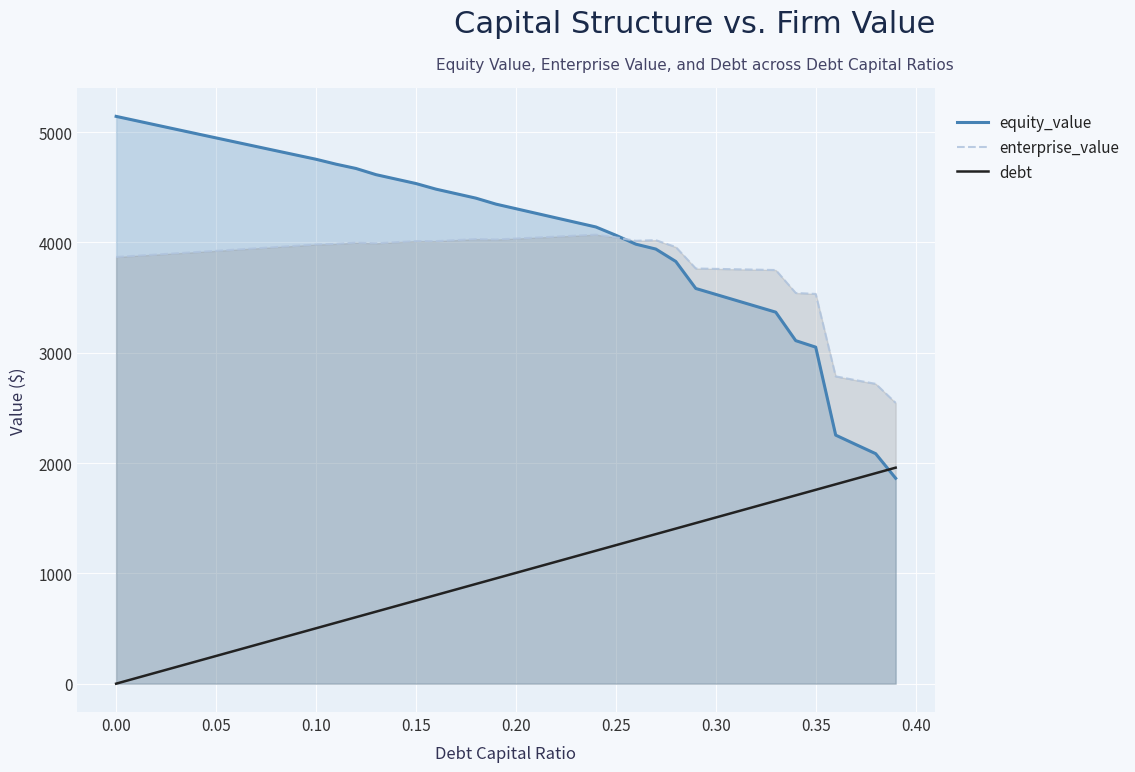

Which series has the widest spread of values?

equity_value